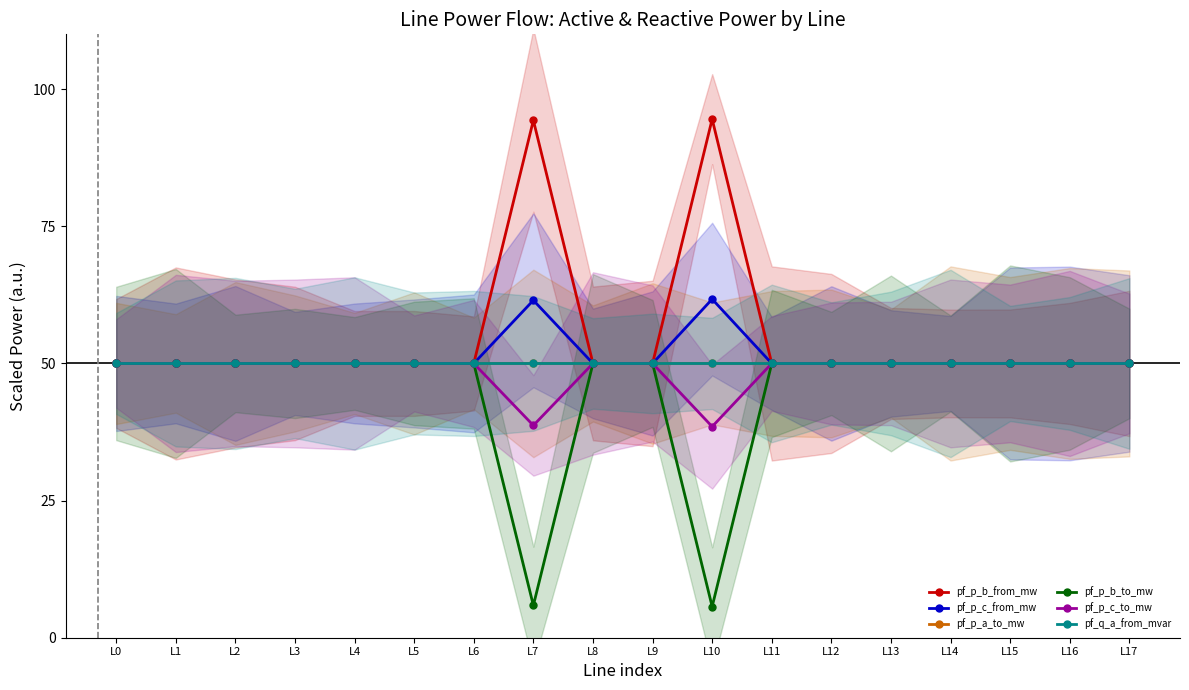

Which category has the lowest value in the pf_p_b_to_mw series?

L10